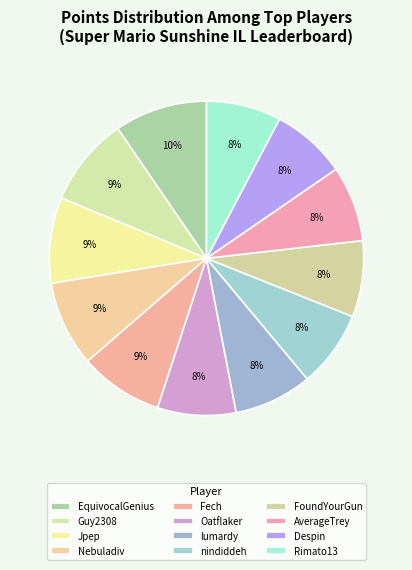

Which category has the smallest portion of the pie?

Rimato13